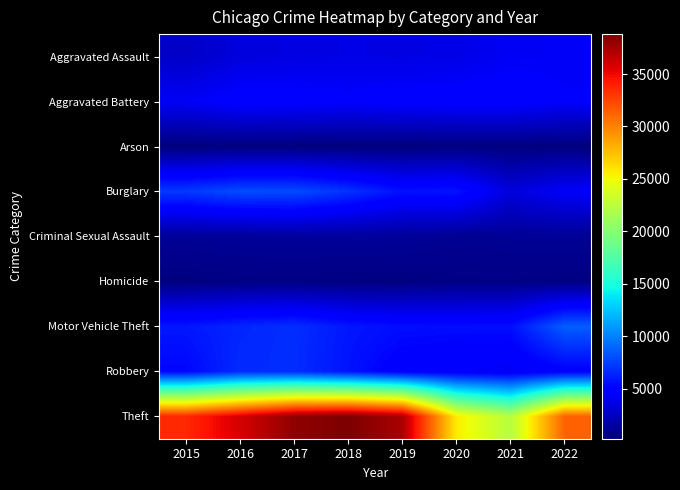

What is the smallest value displayed?

218